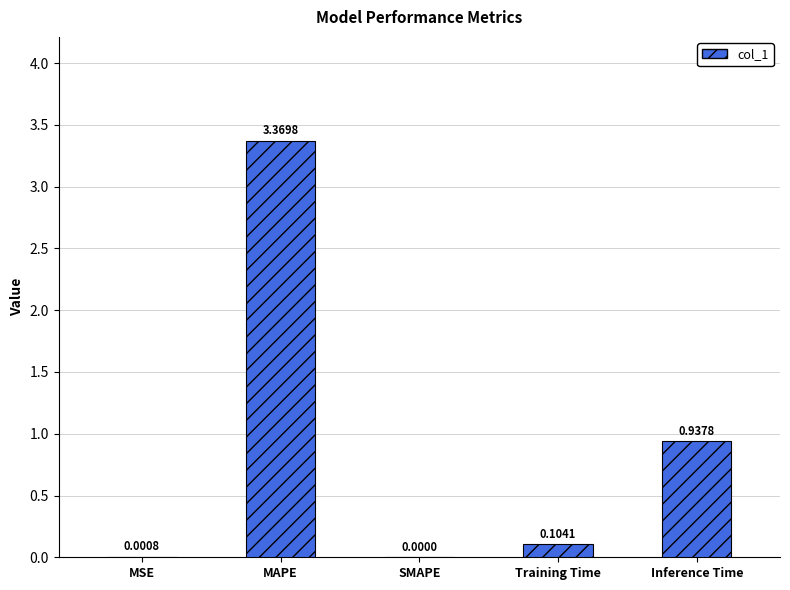

Which has a higher value, MSE or MAPE?

MAPE